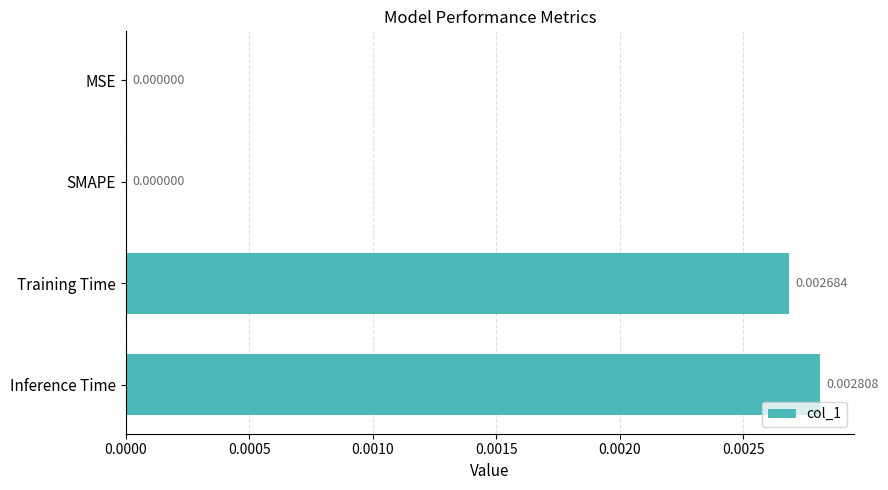

At which category does the chart reach its peak across all series?

Inference Time